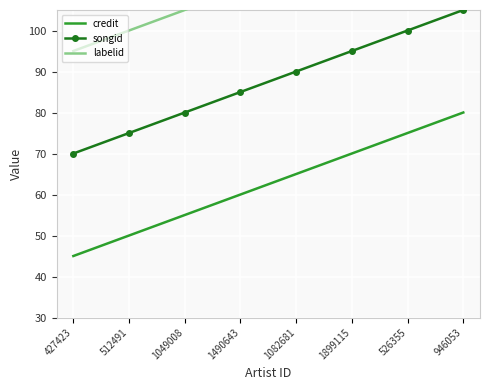

Which category has the highest value across all series?

946053